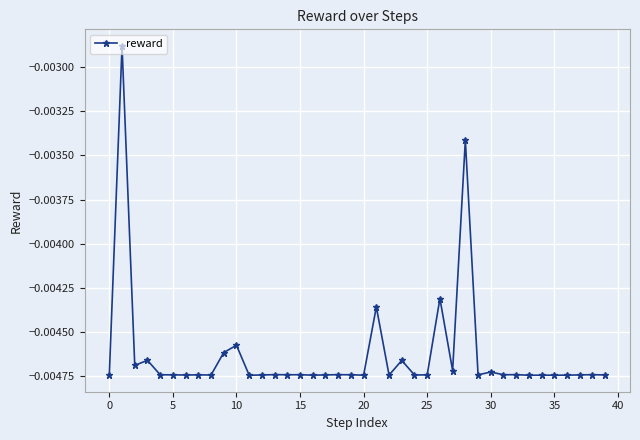

True or false: there are more than 2 points higher than both neighbors.

True